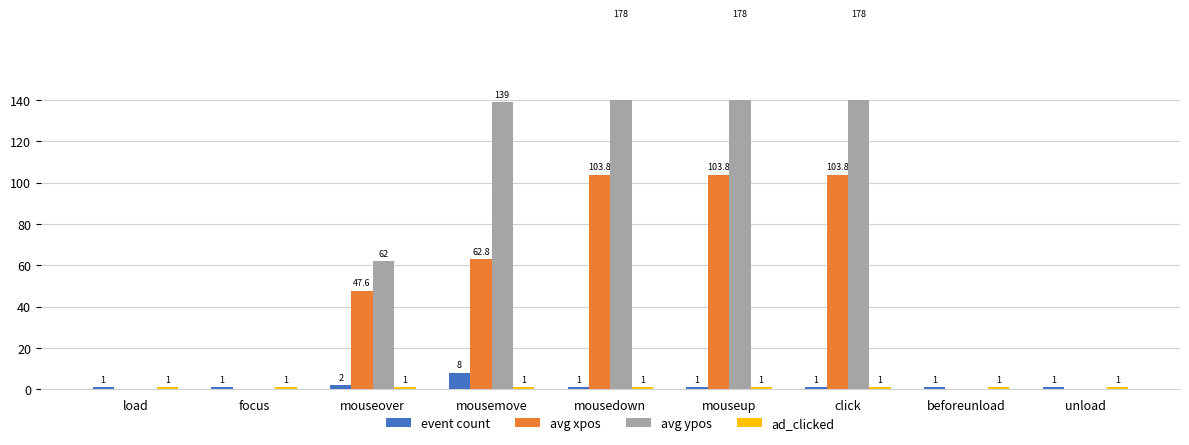

Is the value of avg xpos at mousedown greater than the value of ad_clicked at mousedown?

Yes